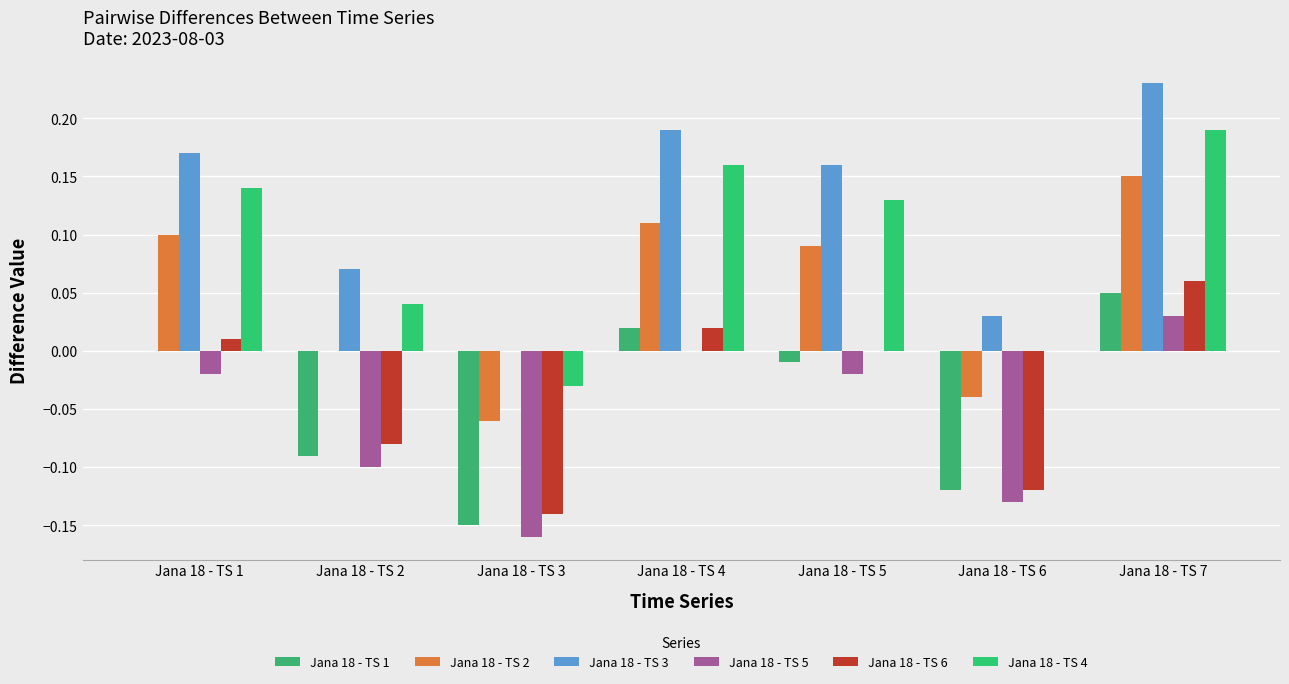

At Jana 18 - TS 6, list the series in order from smallest to largest.

Jana 18 - TS 5, Jana 18 - TS 1, Jana 18 - TS 6, Jana 18 - TS 2, Jana 18 - TS 4, Jana 18 - TS 3